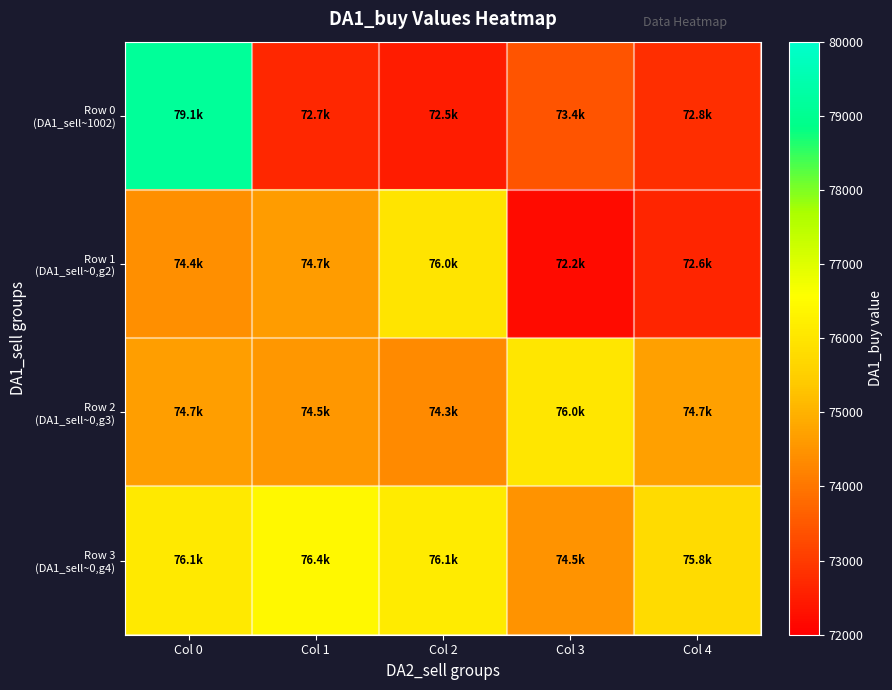

Count the number of categories in the chart.

5